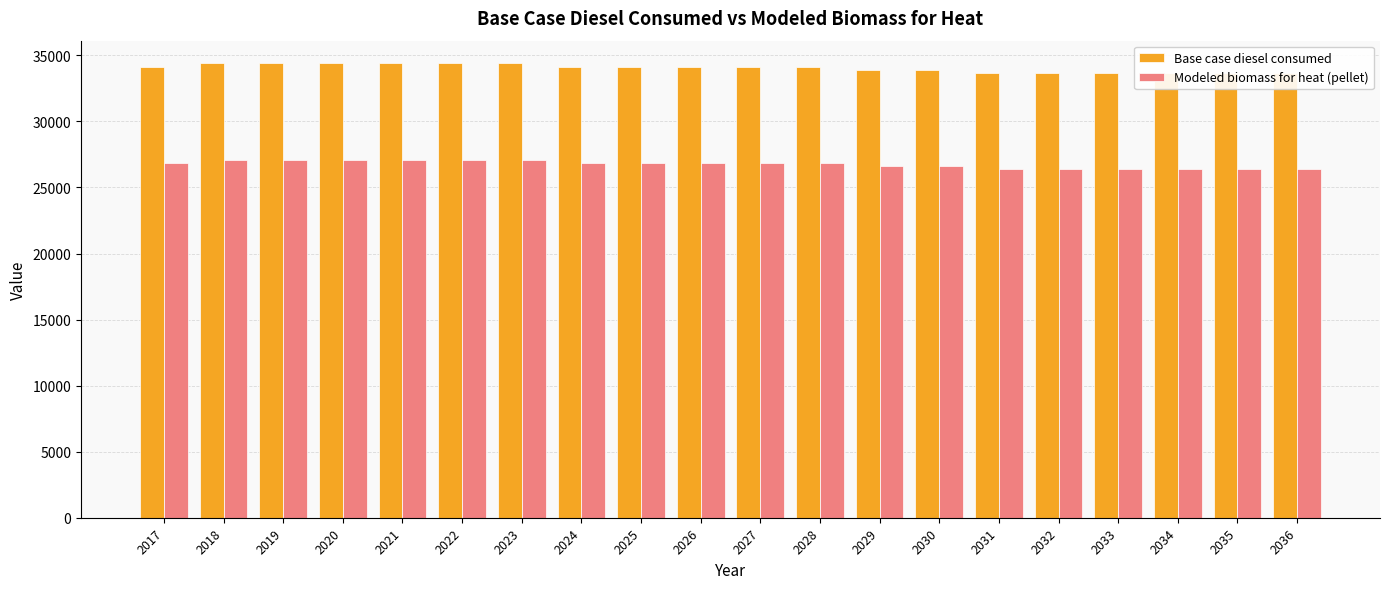

At which category is the sum across all series the highest?

2019